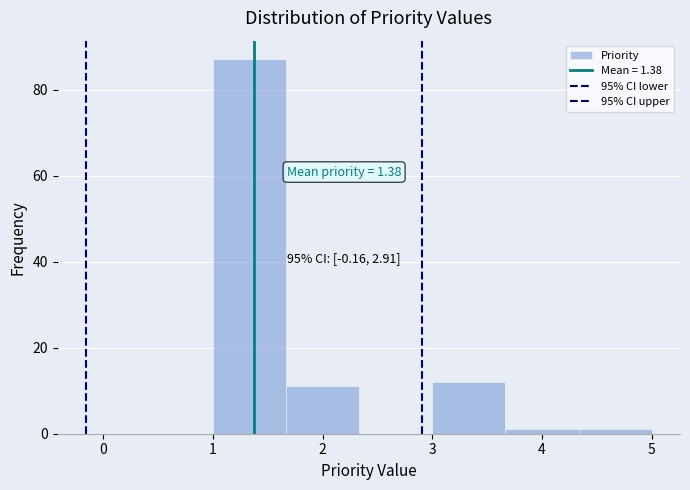

Over which range of the x-axis is the bar tallest?

1.0 to 1.7